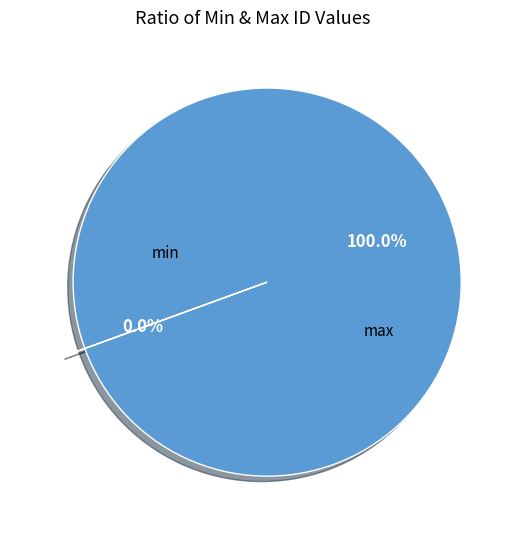

True or false: max accounts for 100% of the total.

True